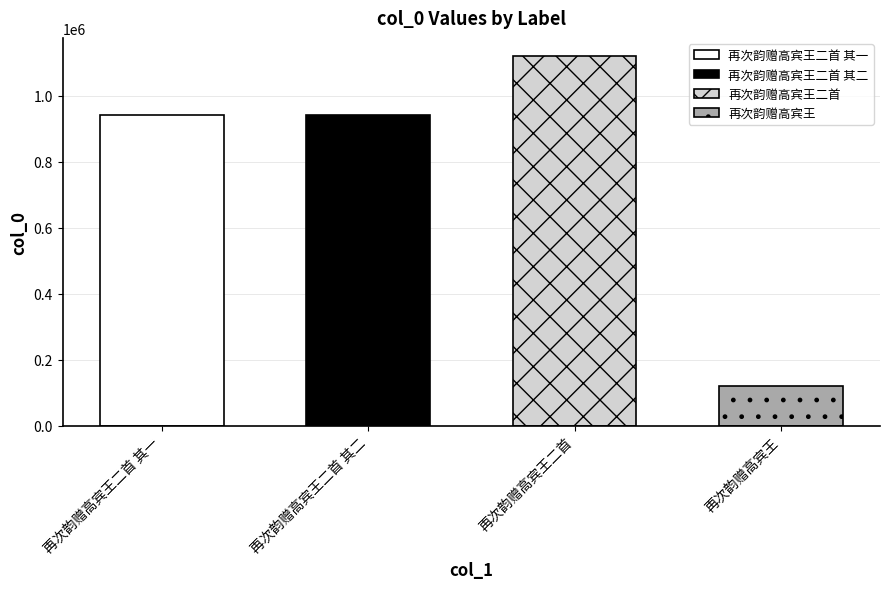

List the labels in order of value, largest first.

再次韵赠高宾王二首, 再次韵赠高宾王二首 其一, 再次韵赠高宾王二首 其二, 再次韵赠高宾王